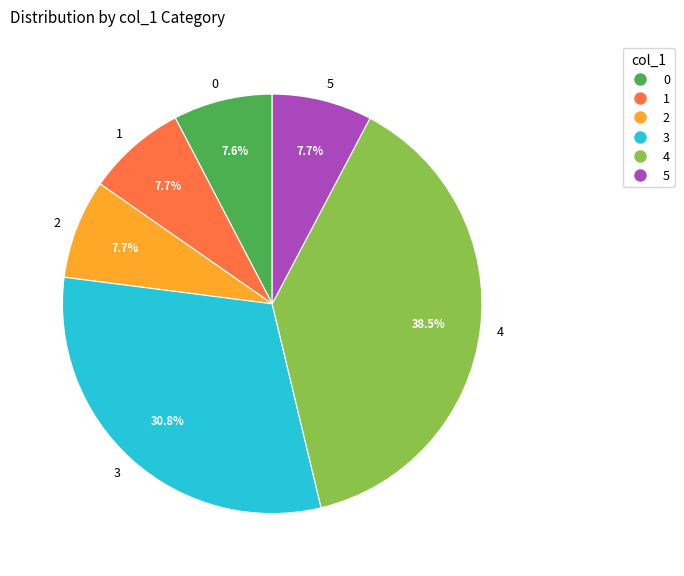

Is 4 the majority of the pie?

No